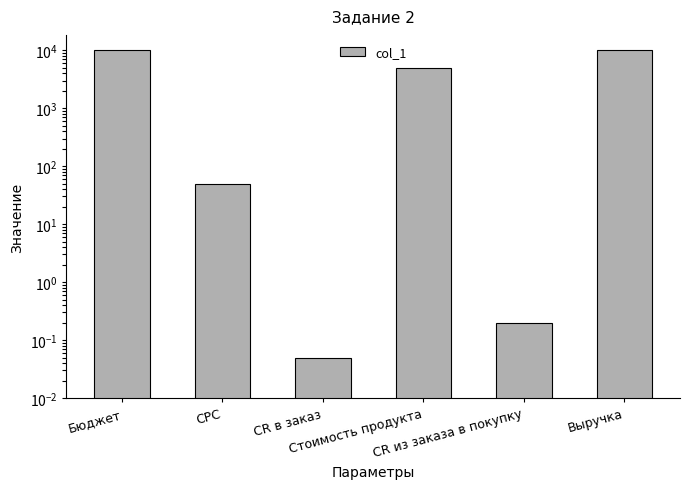

True or false: the data shows 15984.6 at Бюджет.

False